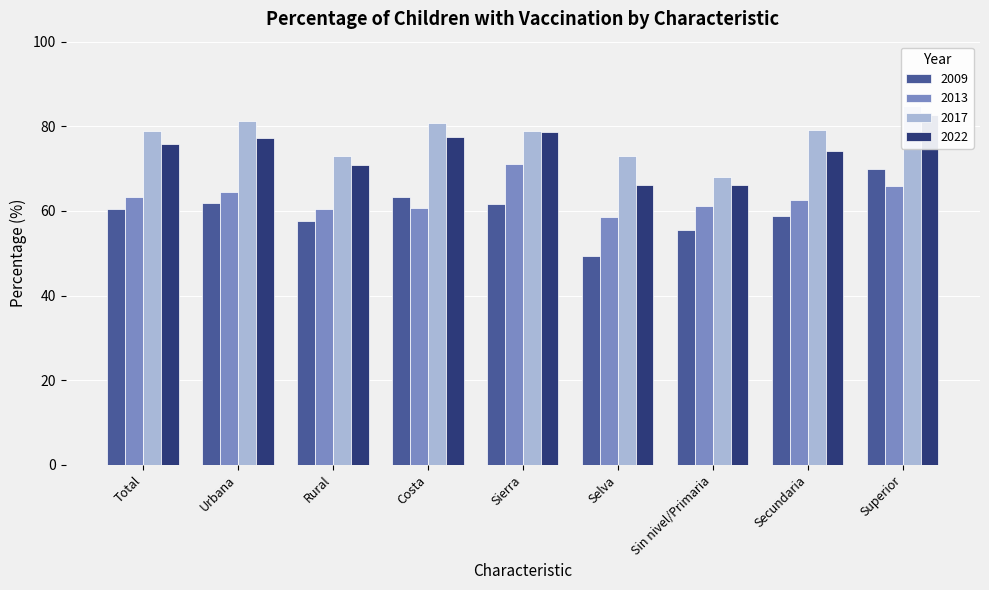

Where does the 2013 series first go above 62?

Total